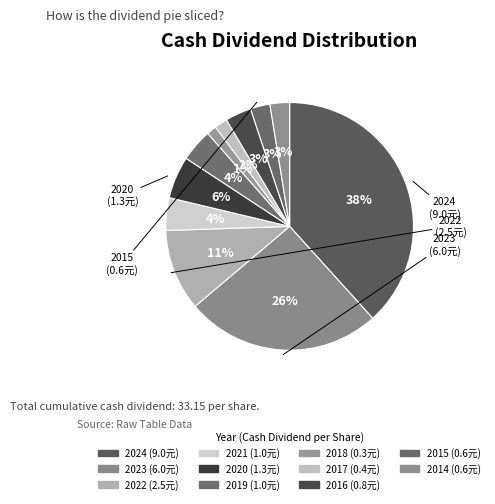

What percentage is NOT represented by 2023?

74.5%